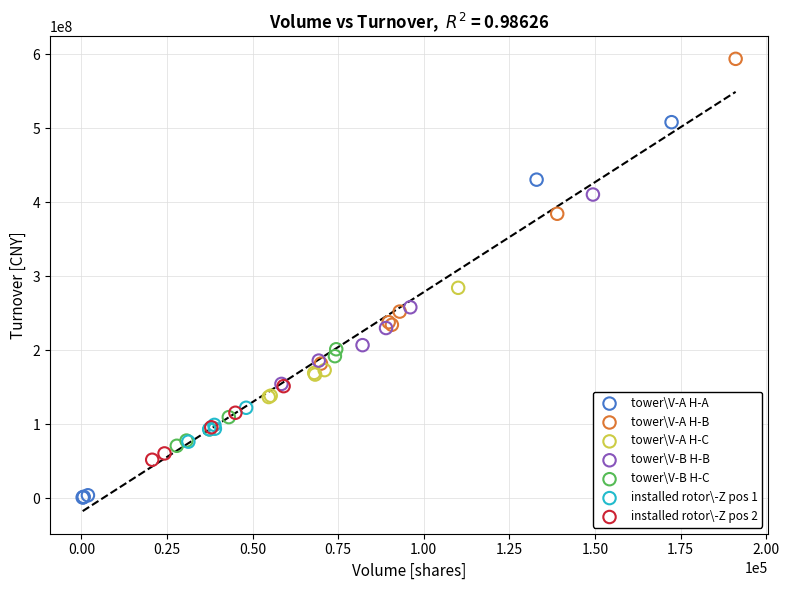

Which series reaches the minimum Y coordinate?

tower\V-A H-A